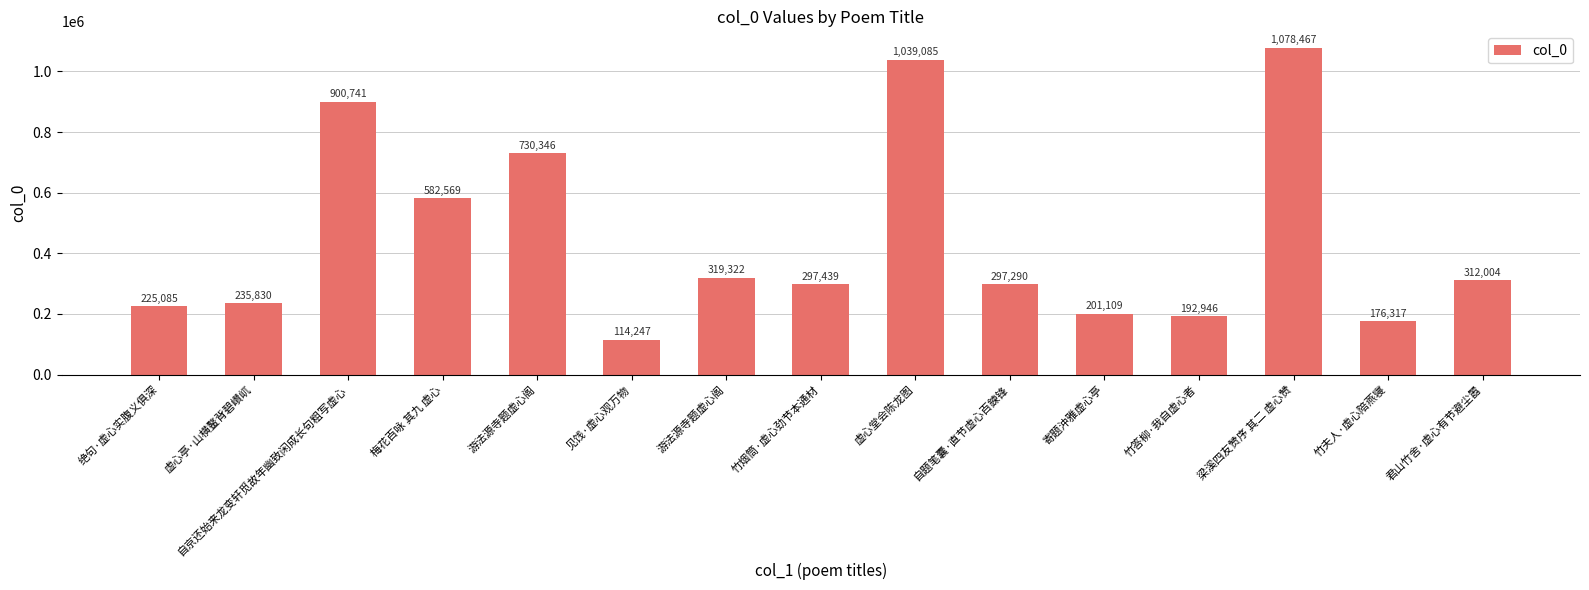

List the labels in order of value, largest first.

梁溪四友赞序 其二 虚心赞, 虚心堂会陈龙图, 自京还始来龙变轩觅故年幽致闲成长句粗写虚心, 游法源寺题虚心阁, 梅花百咏 其九 虚心, 游法源寺题虚心阁, 君山竹舍·虚心有节避尘嚣, 竹烟筒·虚心劲节本通材, 自题笔囊·直节虚心百鍊锋, 虚心亭·山横鳌背碧巑屼, 绝句·虚心实腹义俱深, 寄题沖雅虚心亭, 竹答柳·我自虚心者, 竹夫人·虚心陪燕寝, 见饯·虚心观万物